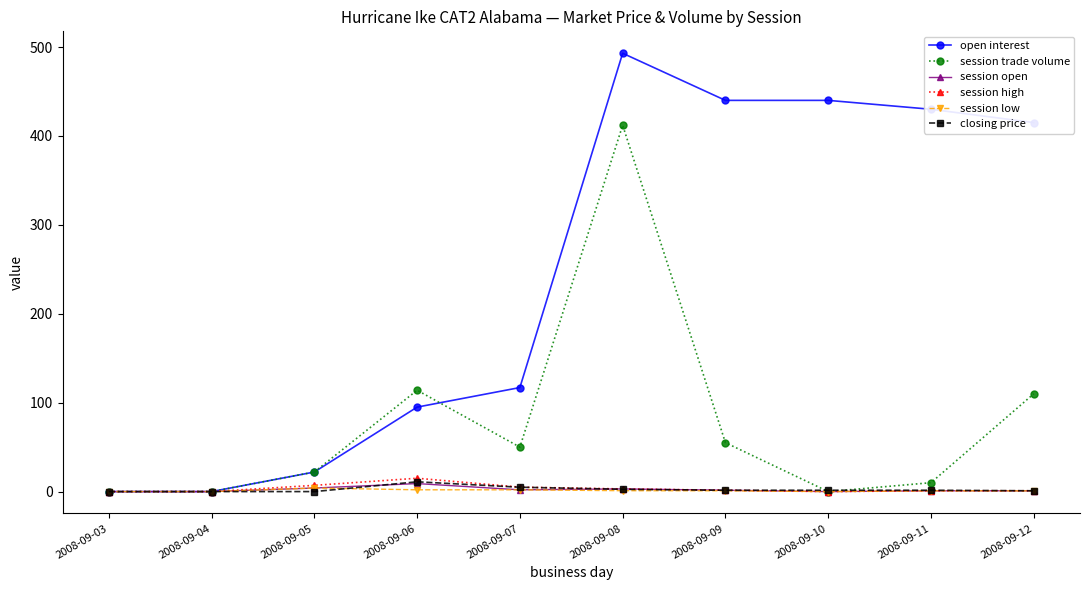

How many values in the closing price series exceed 1?

6